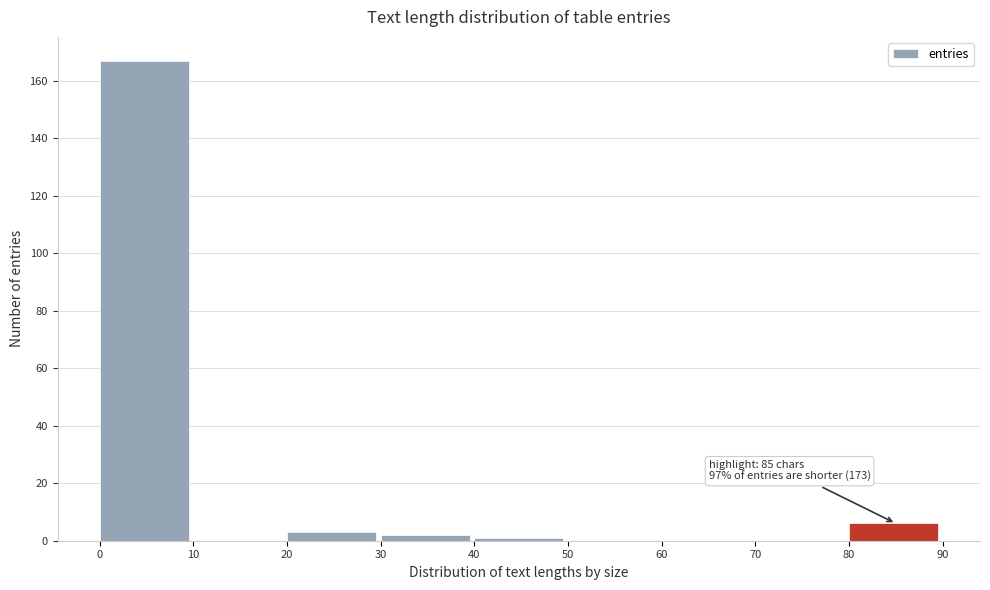

Over which range of the x-axis is the bar tallest?

0 to 10